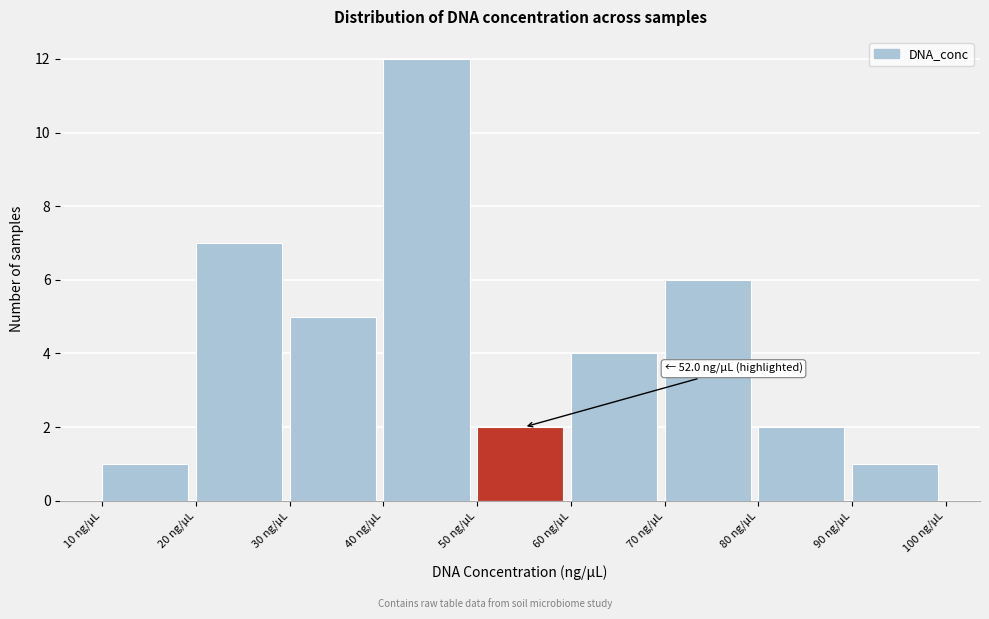

Over which range of the x-axis is the bar tallest?

40 to 50